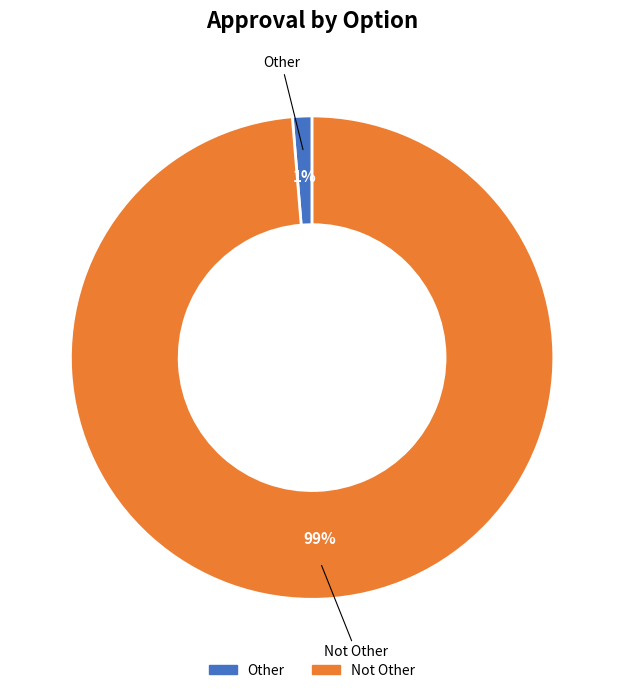

Between Other and Not Other, which is larger?

Not Other